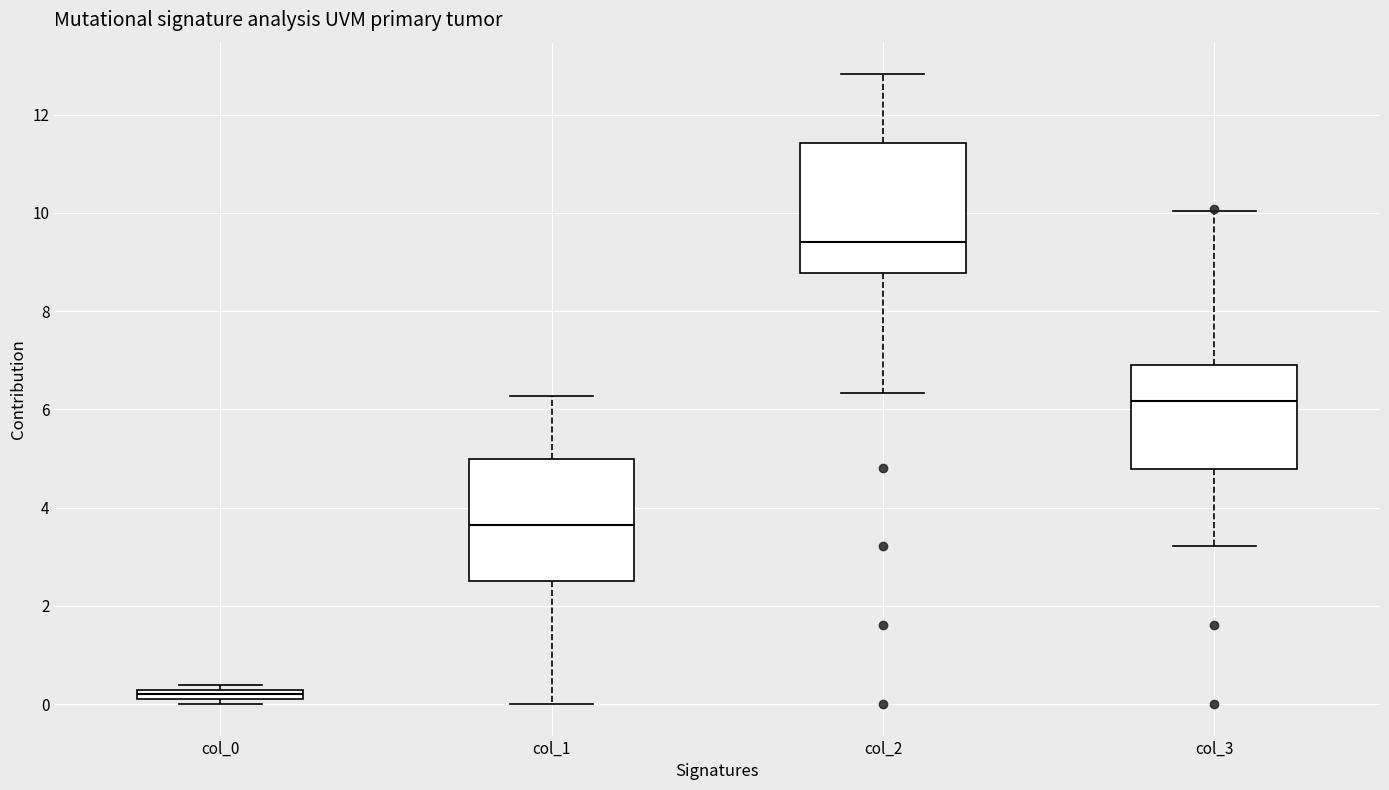

Where is the upper edge of the box for col_3 on the y-axis? The values are not printed on the chart, so give them approximately, as read against the axis.

6.8